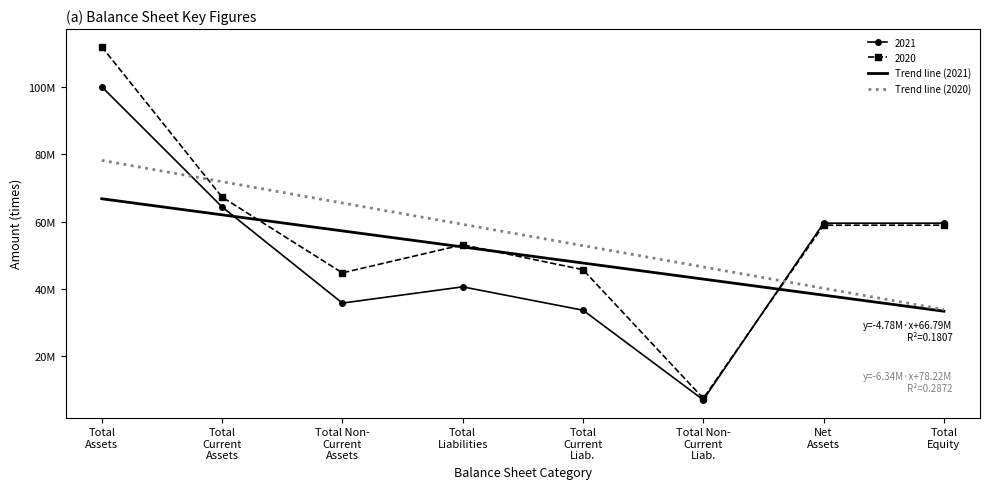

List the series in order of their peak value, highest first.

2020, 2021, Trend line (2020), Trend line (2021)